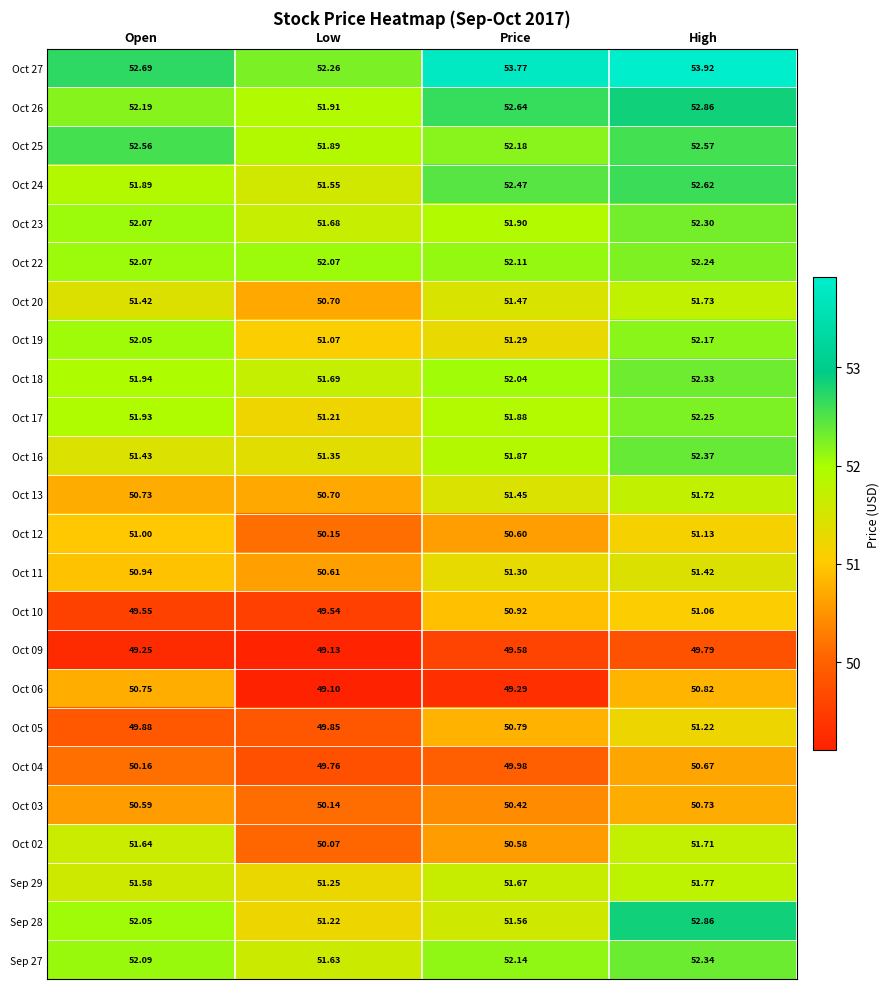

Is the value of Oct 27 at Price greater than the value of Oct 23 at Low?

Yes